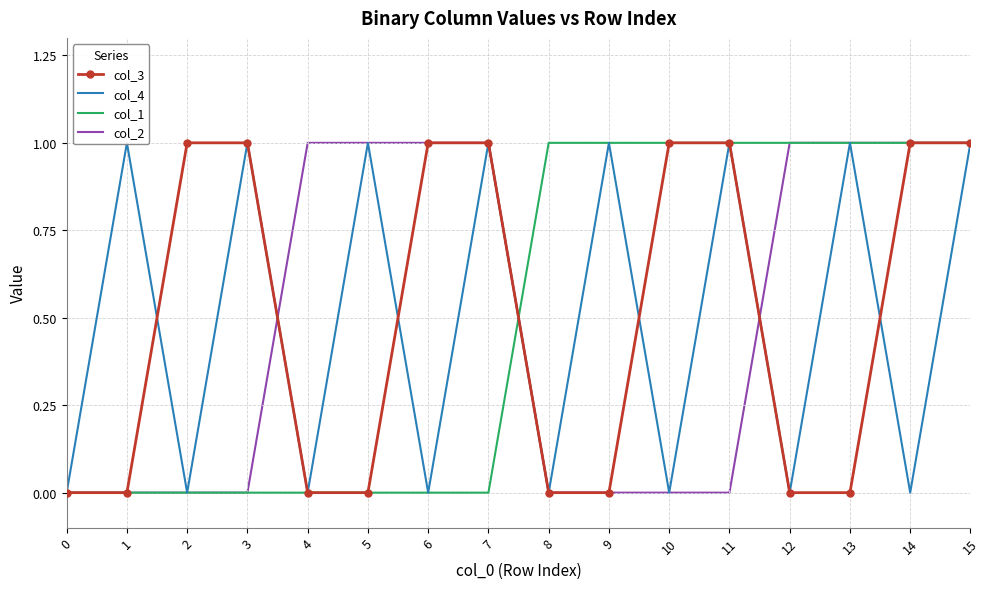

Is it true that col_1 equals 0 at 5?

True